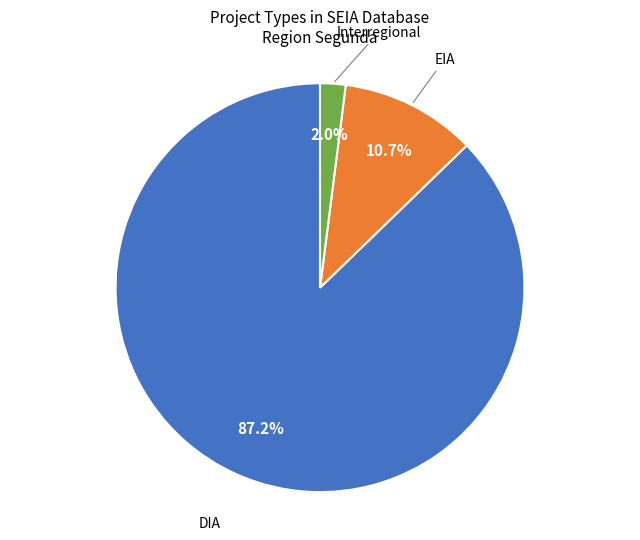

Does any single category account for the majority?

Yes